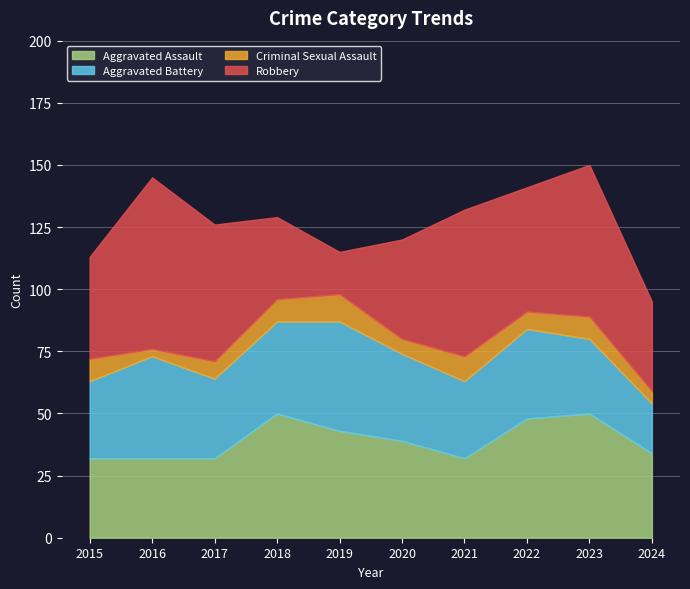

Reading left to right, extract all data points from this chart.

Aggravated Assault: 32	32	32	50	43	39	32	48	50	34
Aggravated Battery: 31	41	32	37	44	35	31	36	30	20
Criminal Sexual Assault: 9	3	7	9	11	6	10	7	9	5
Robbery: 41	69	55	33	17	40	59	50	61	36